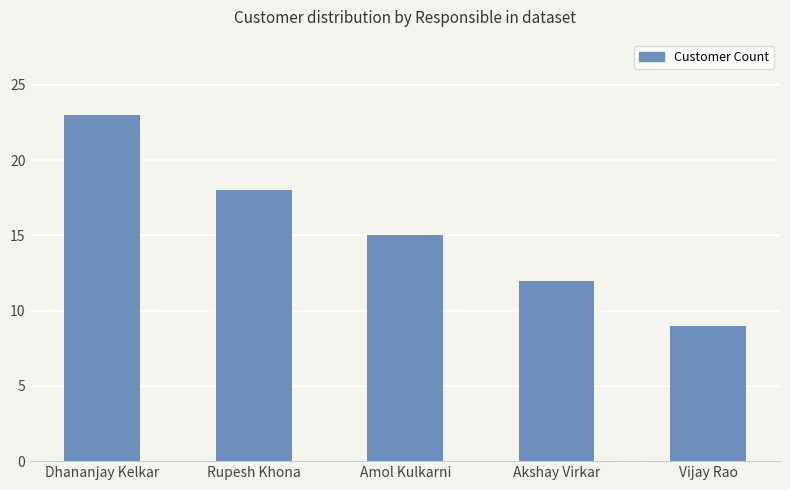

The value at Akshay Virkar is 20. True or false?

False